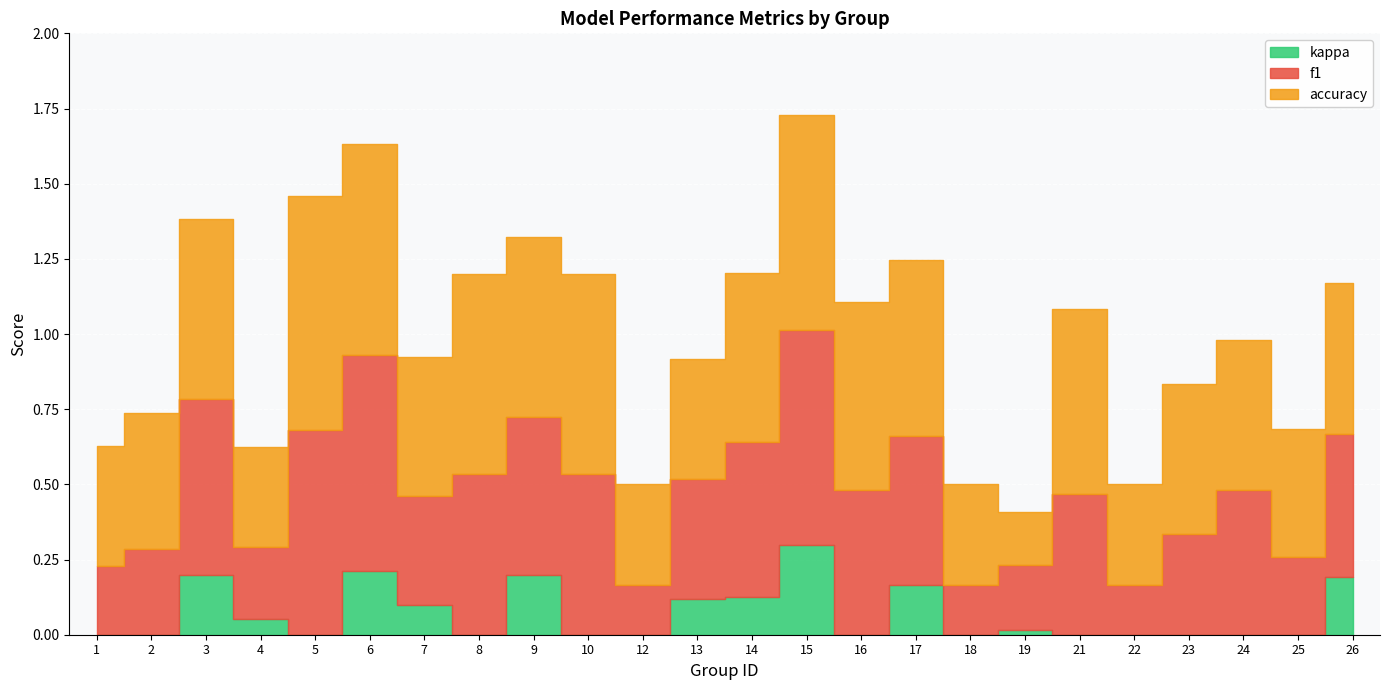

Rank the series by their maximum value, from highest to lowest.

accuracy, f1, kappa